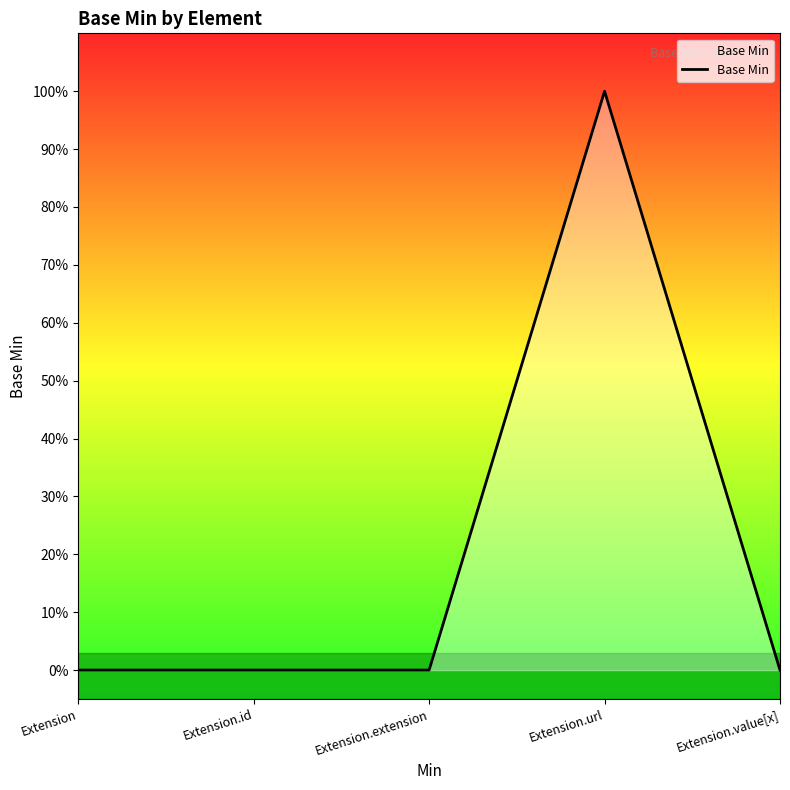

Which label corresponds to the smallest value in the chart?

Extension